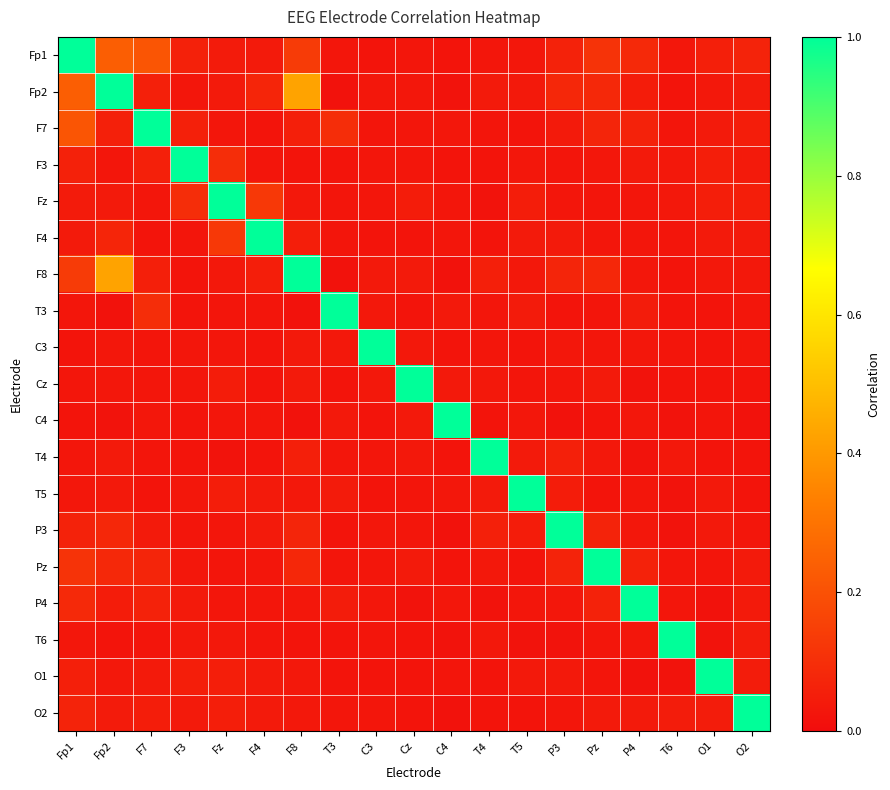

Count the number of data series in this chart.

19